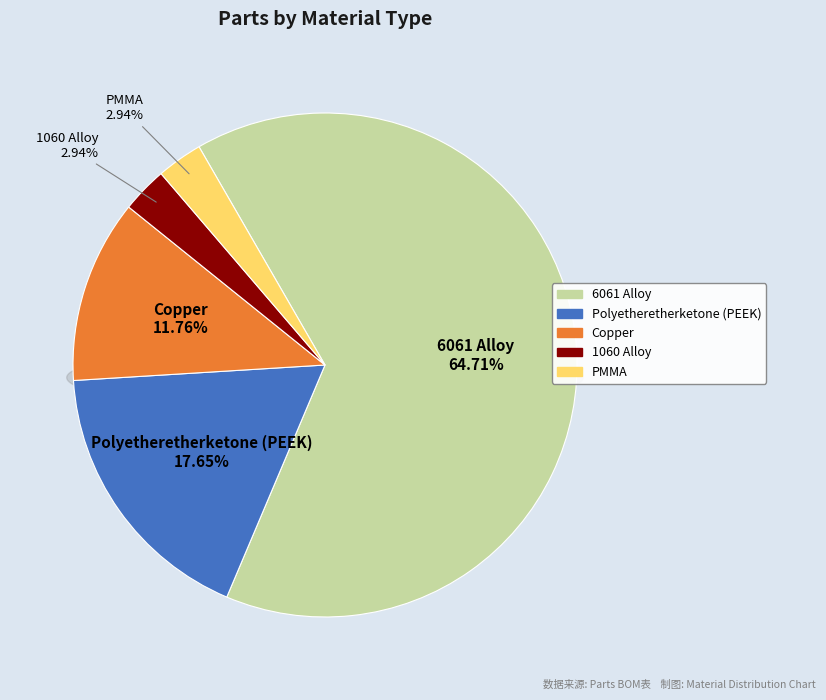

True or false: 1060 Alloy accounts for 3% of the total.

True